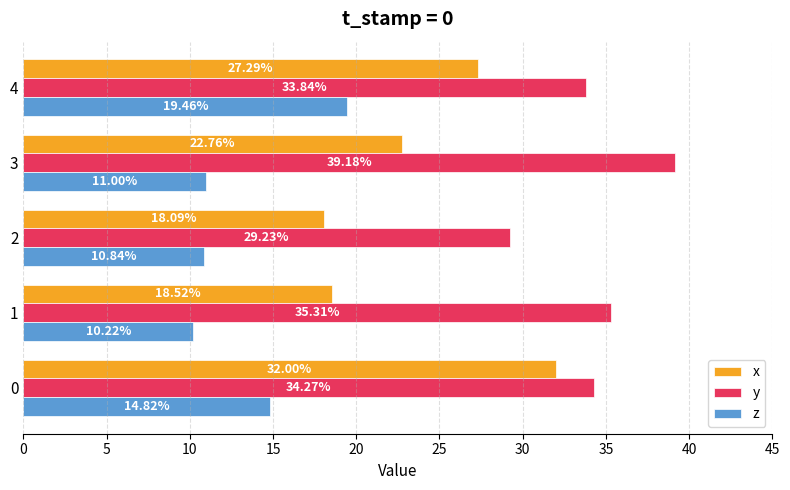

How many values in the x series exceed 22?

3